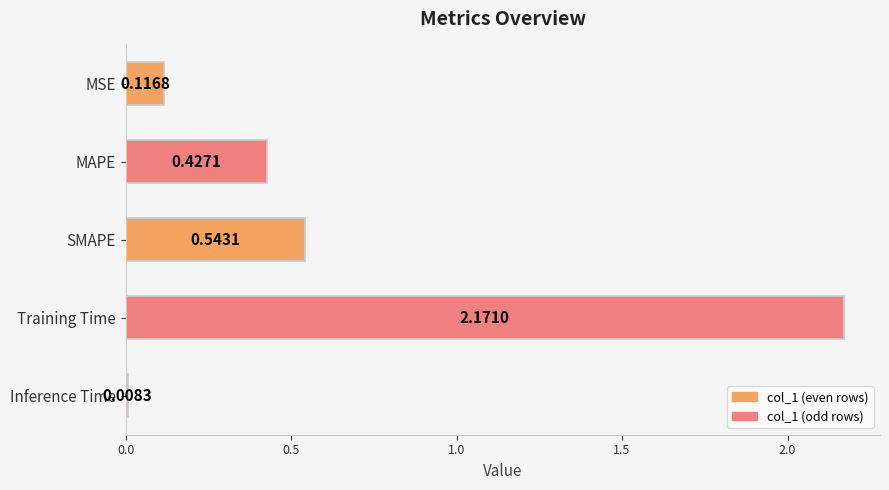

Rank the categories by value from highest to lowest.

Training Time, SMAPE, MAPE, MSE, Inference Time